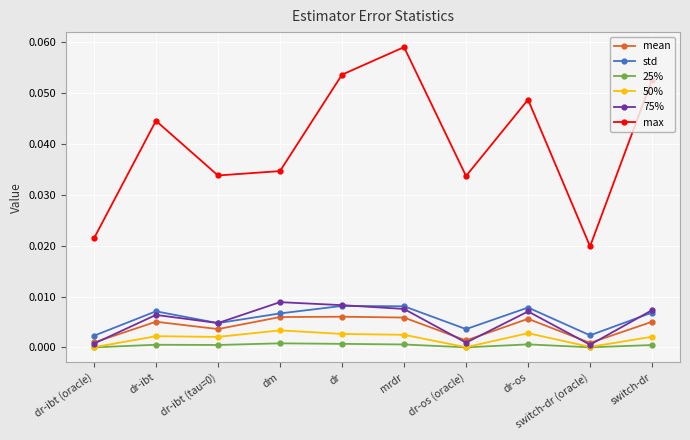

True or false: mean has more than 2 interior local peaks.

True